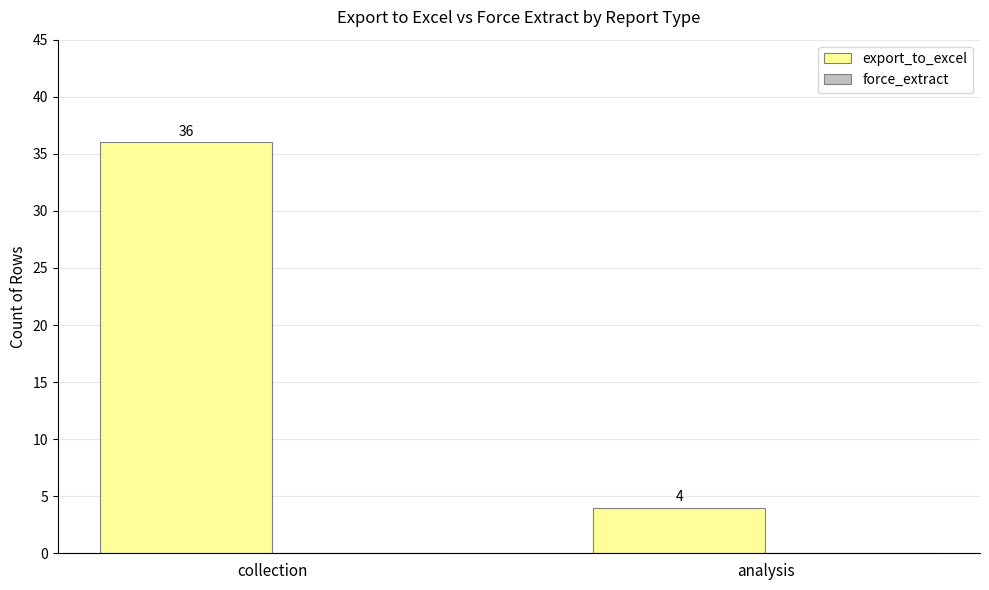

Between collection and analysis, which is larger?

collection